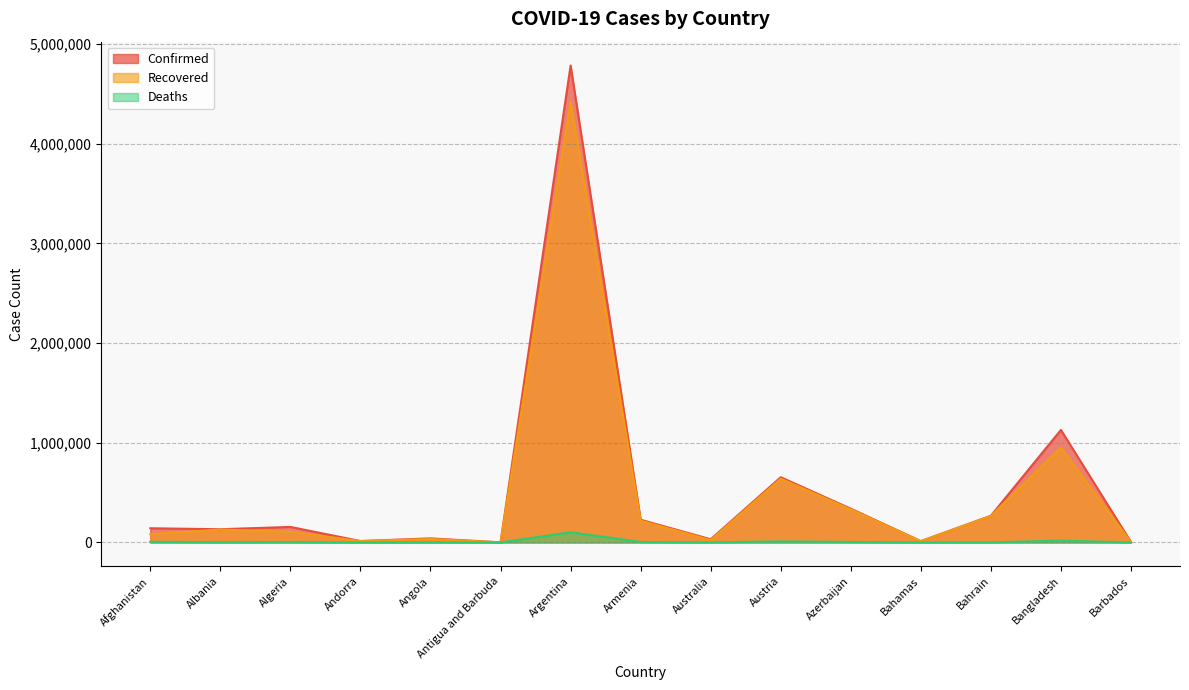

What is the spread (max minus min) of values at Austria?

643585